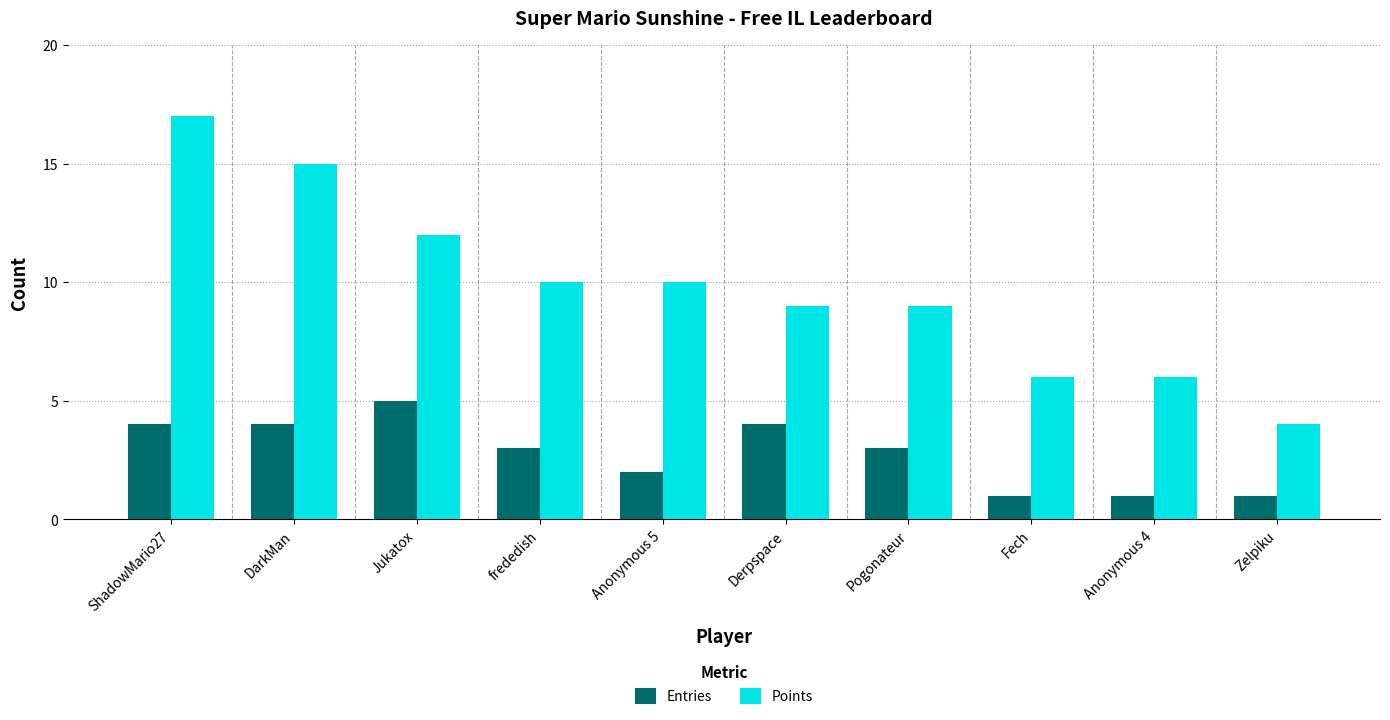

Are the bars horizontal?

No